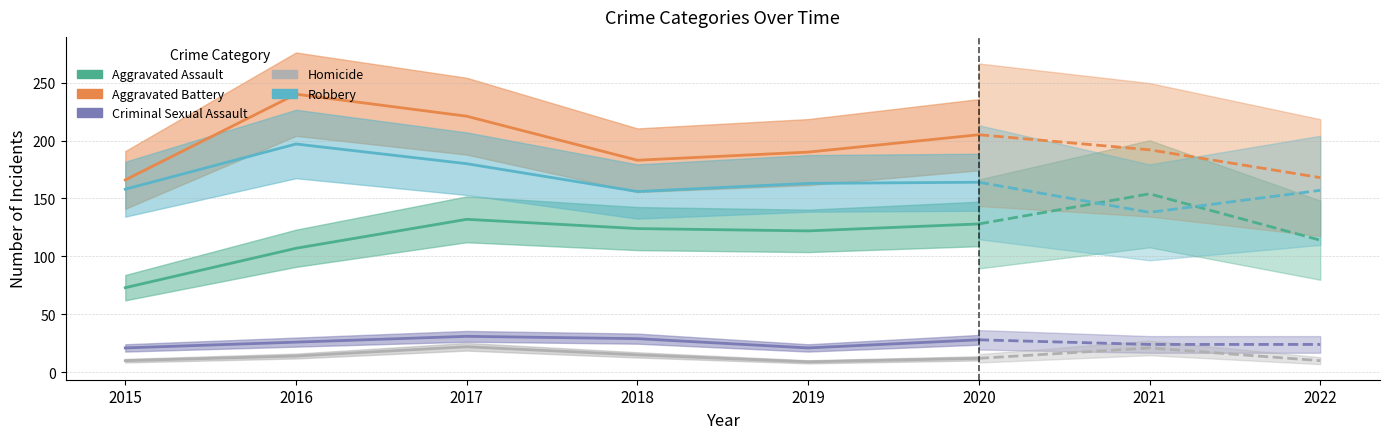

Is this an area chart (filled region under the line)?

No